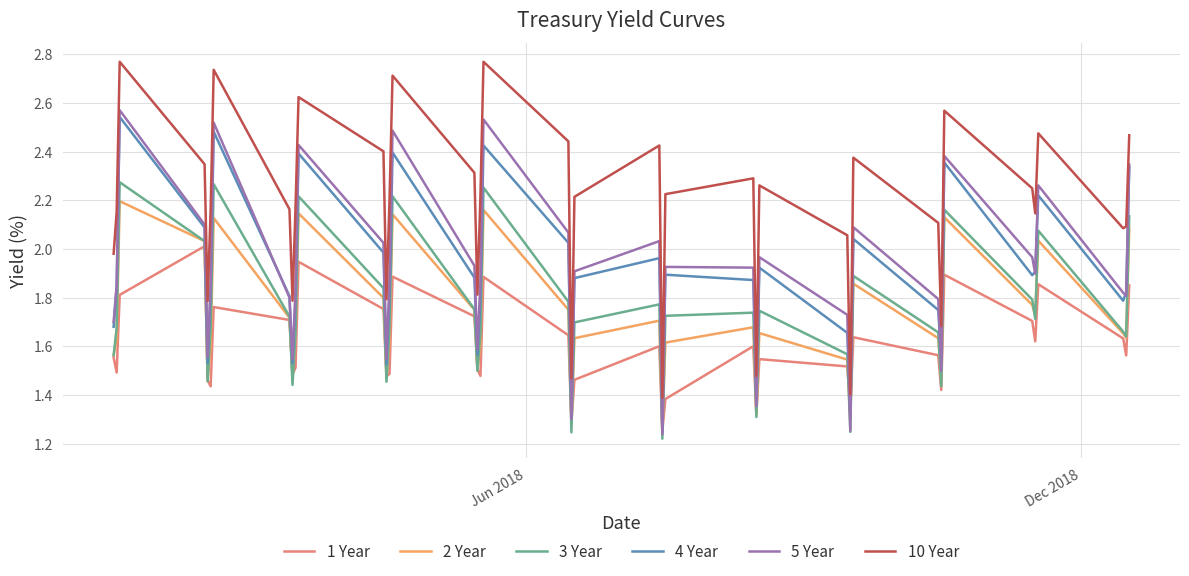

Which series has the largest total across all categories?

10 Year